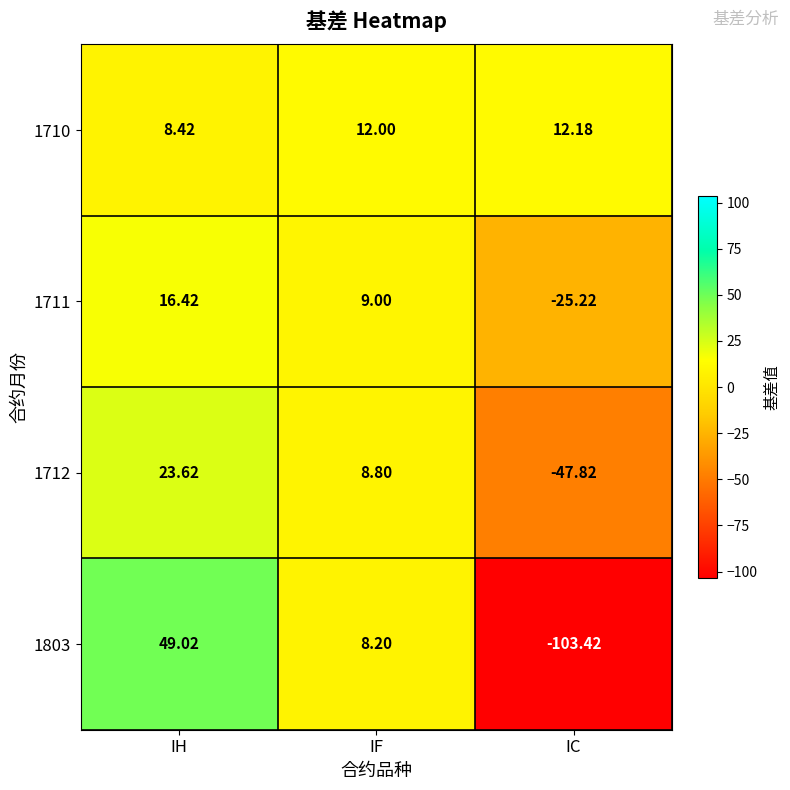

Where does the 1803 series first go above 8?

IH